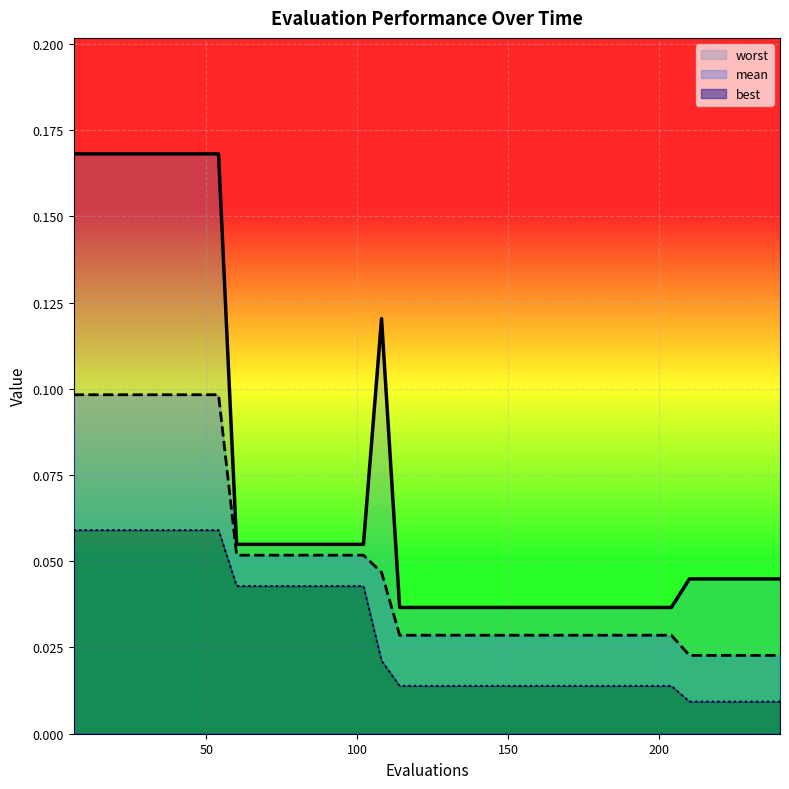

What is the value of the worst point at the 16th from the left?

0.1